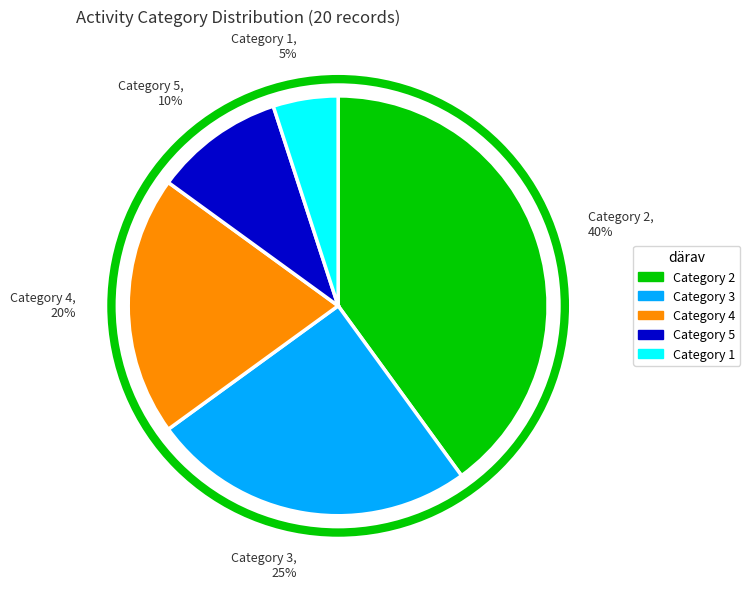

Rank the categories by value from lowest to highest.

Category 1, Category 5, Category 4, Category 3, Category 2